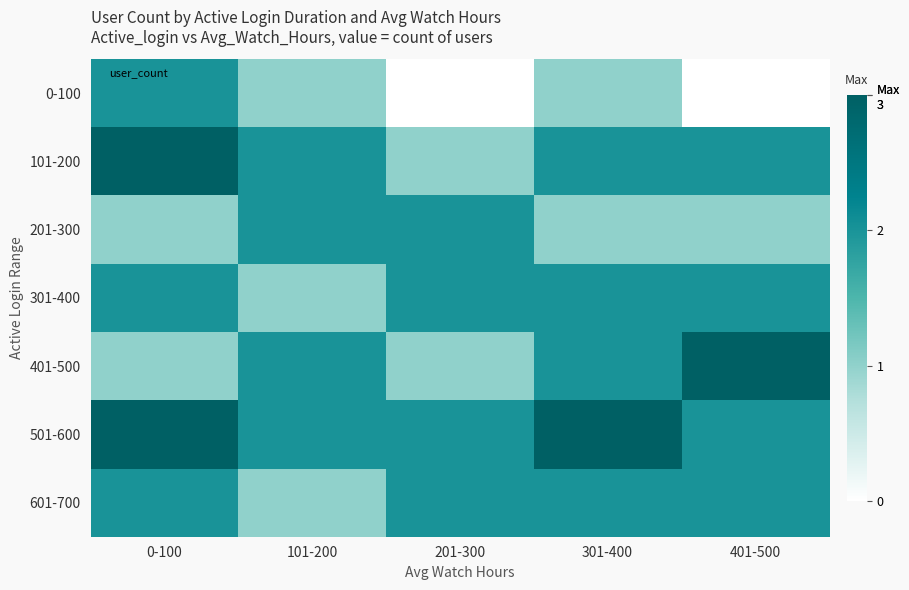

Which series has the largest range (max minus min)?

0-100